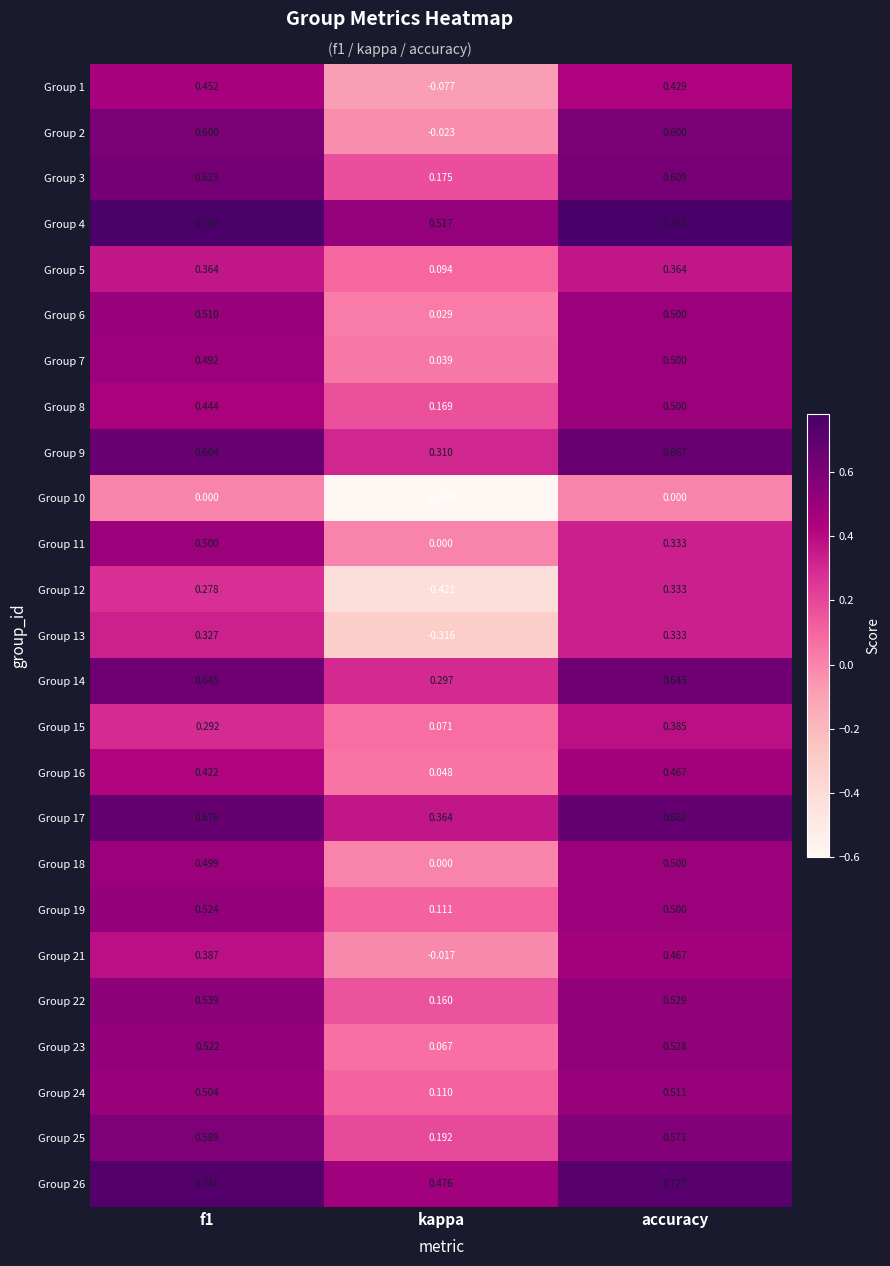

Where is Group 4 nearest to the value 0?

kappa